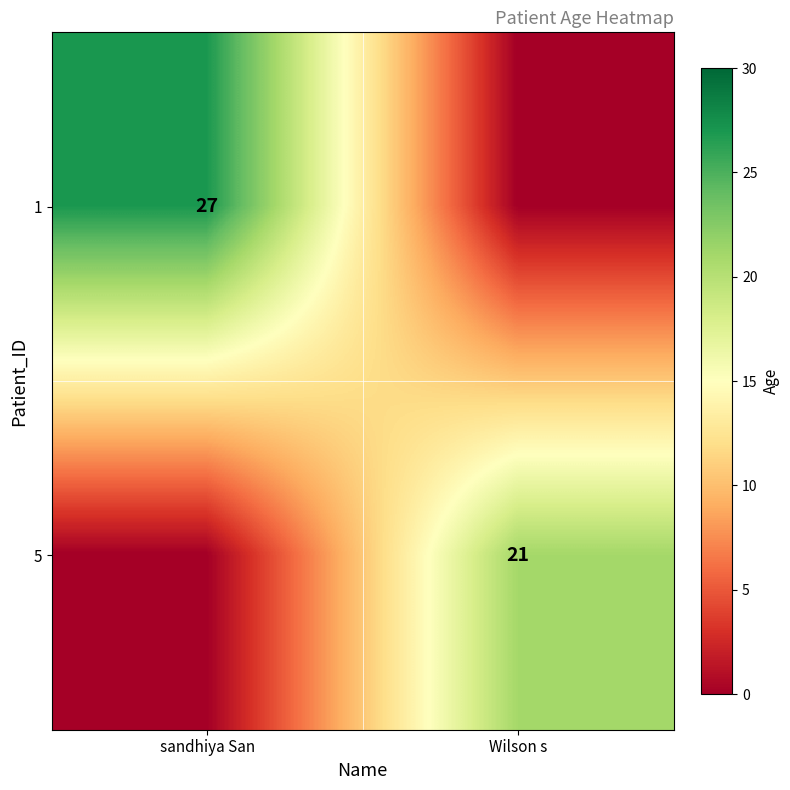

Is it true that 1 equals 27 at sandhiya San?

True